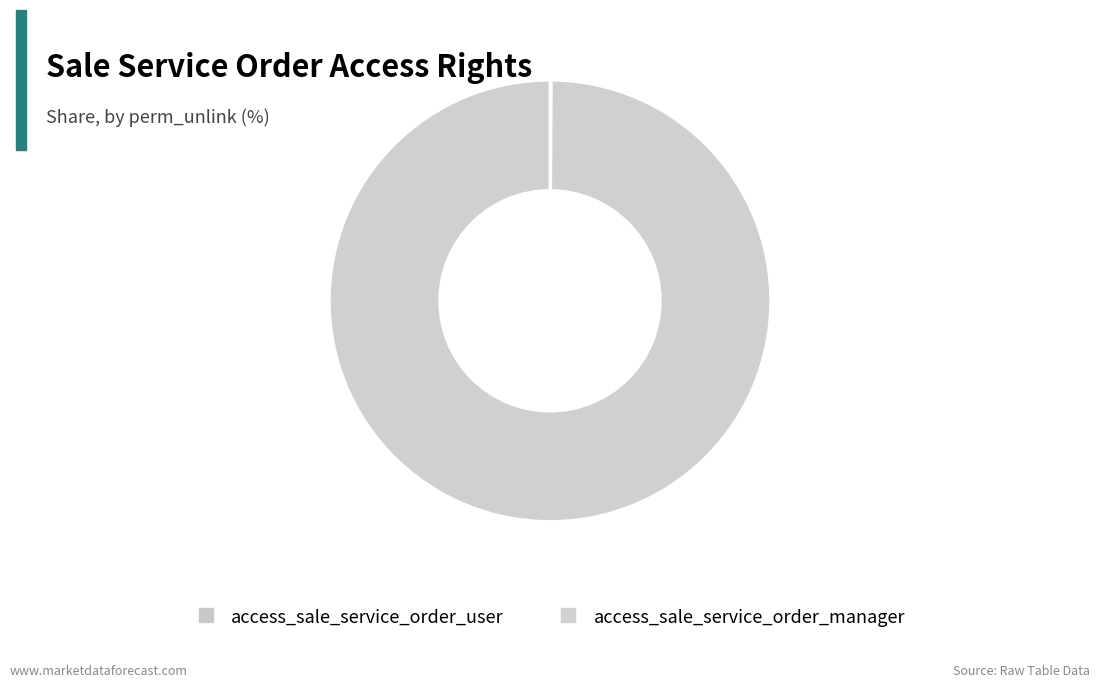

How many slices are in this pie chart?

2